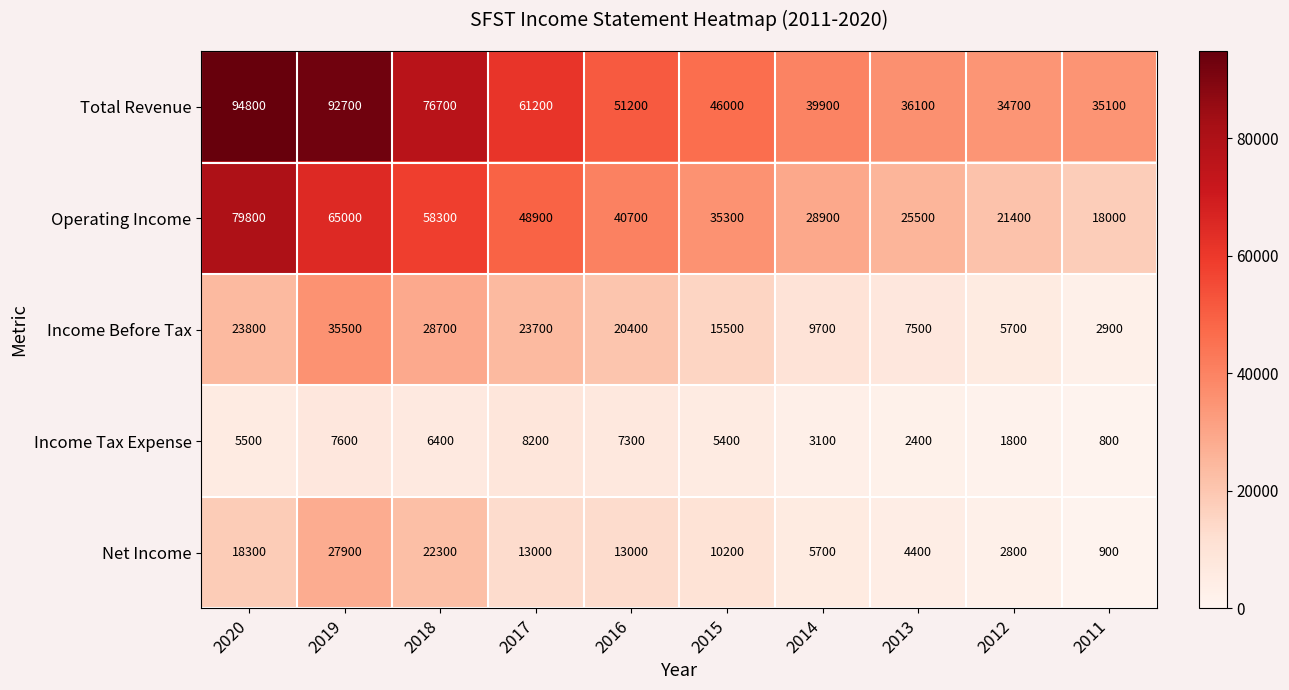

What is the difference between the second highest and second lowest values in the Income Tax Expense series?

5800